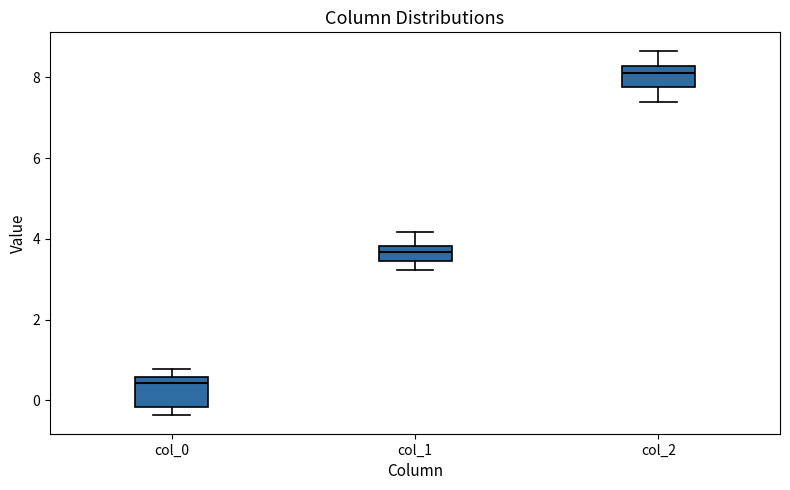

Comparing the boxes themselves (not the whiskers), which one is the tallest?

col_0